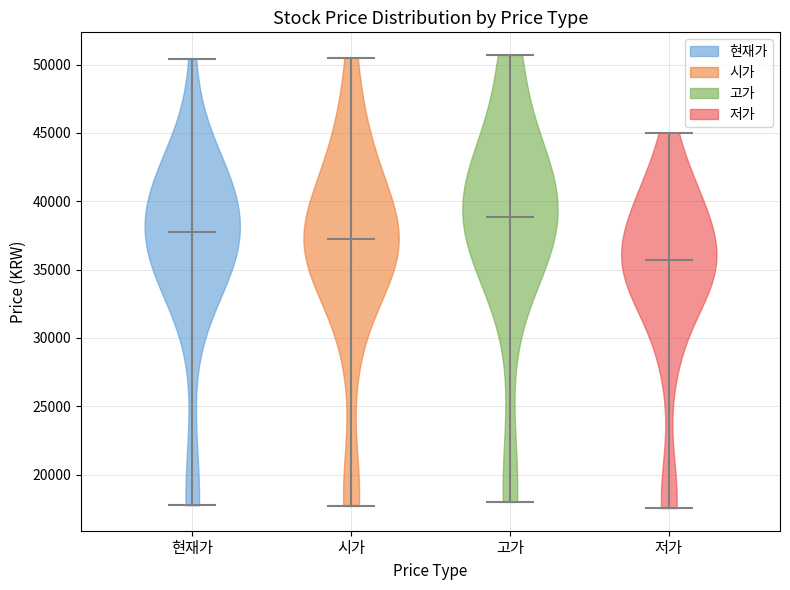

Reading left to right, read every violin against the y-axis: where its median line is, and the lowest and highest points it reaches. The values are not printed on the chart, so give them approximately, as read against the axis.

현재가: median line 38000, lowest point 18000, highest point 50500
시가: median line 37000, lowest point 17500, highest point 50500
고가: median line 39000, lowest point 18000, highest point 50500
저가: median line 35500, lowest point 17500, highest point 45000